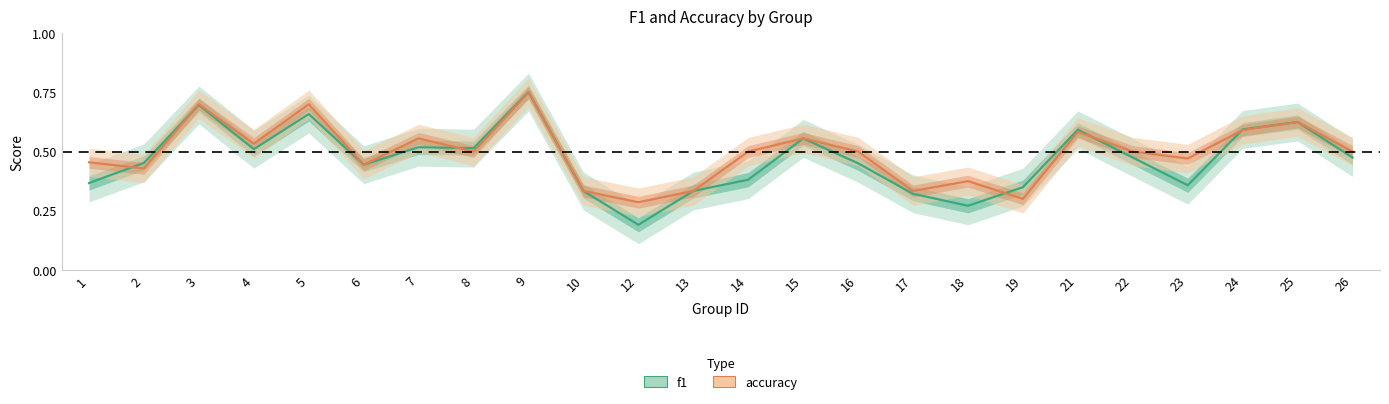

The accuracy series shows 0.5 at 10. True or false?

False